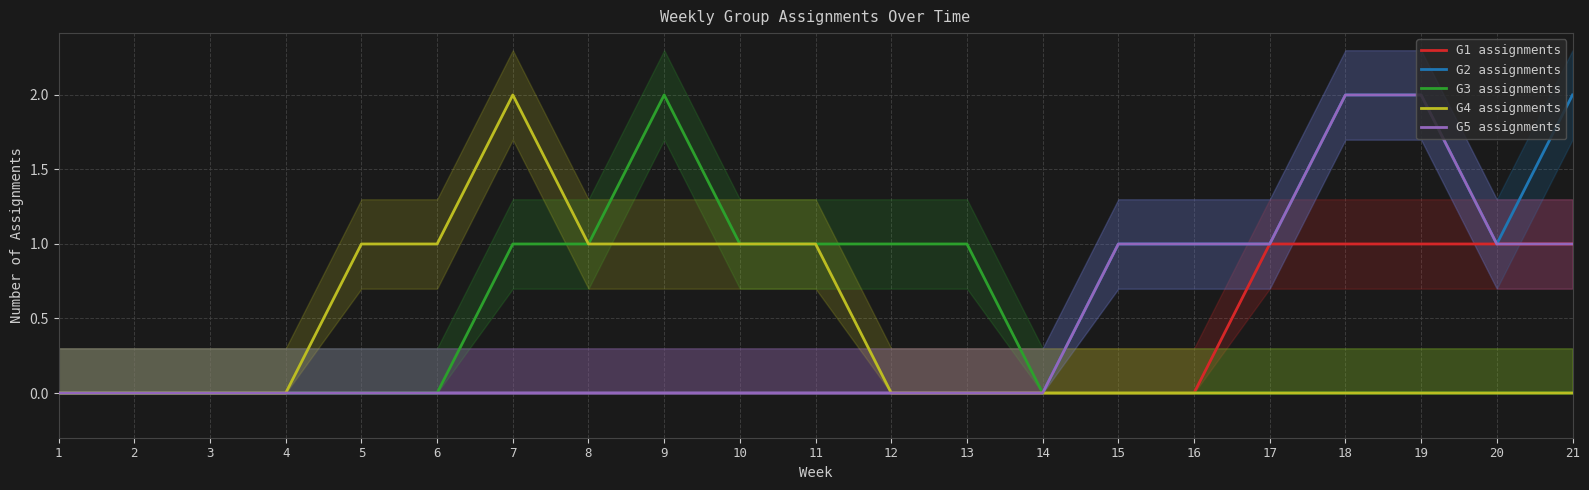

Which series has the widest spread of values?

G2 assignments